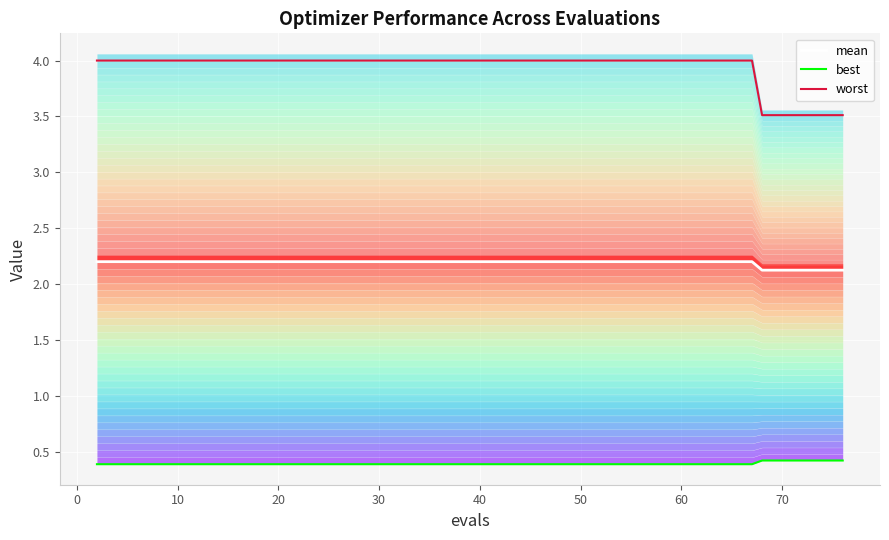

True or false: worst and mean intersect in this chart.

False